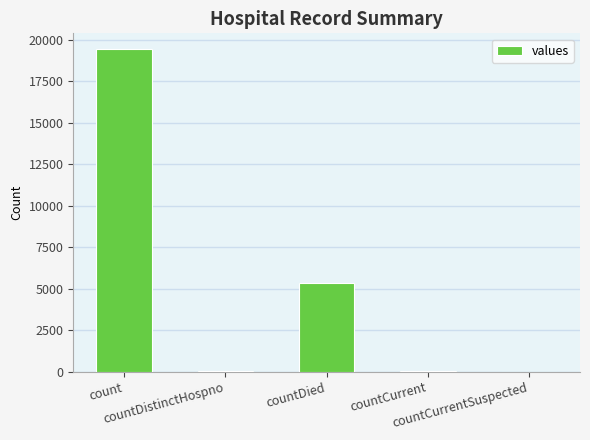

What is the greatest value displayed?

19420